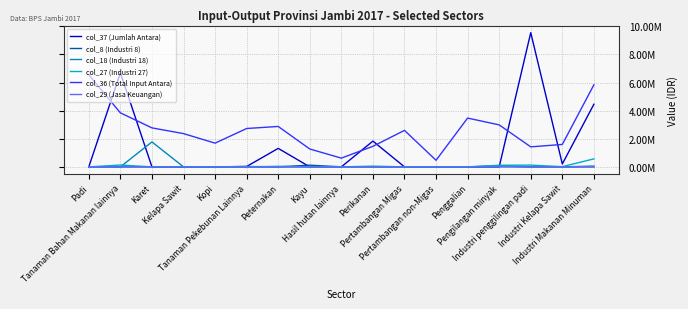

What is the total value across all series at Kopi?

1688220.1